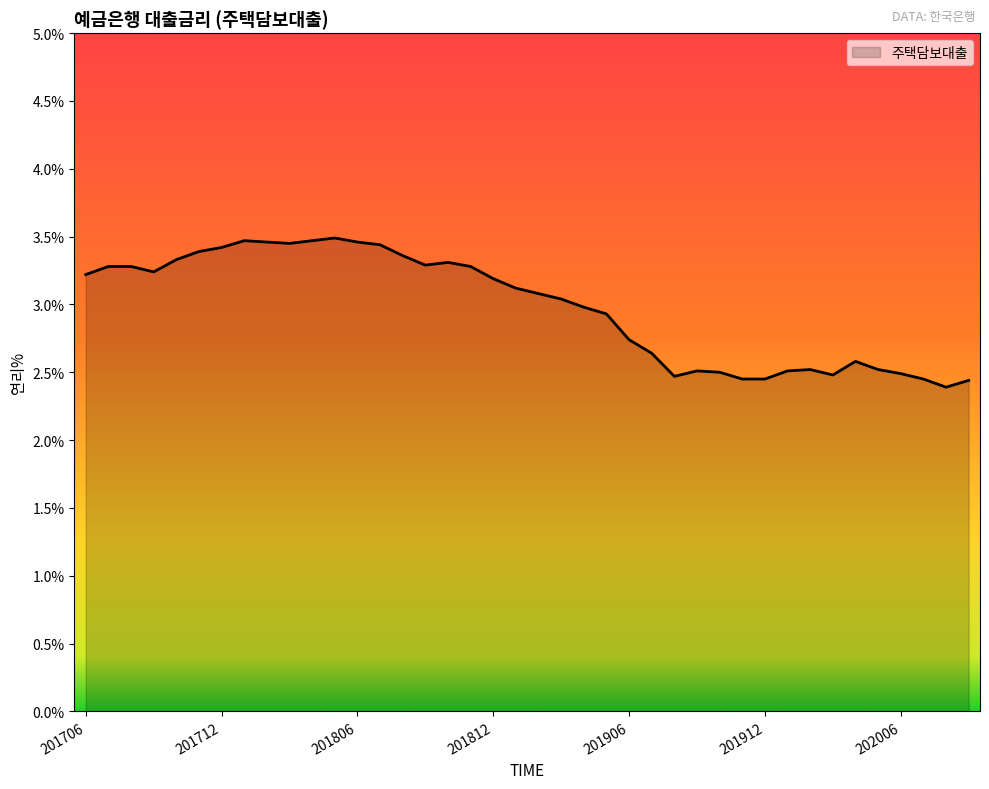

What is the difference between the maximum and minimum values?

1.1